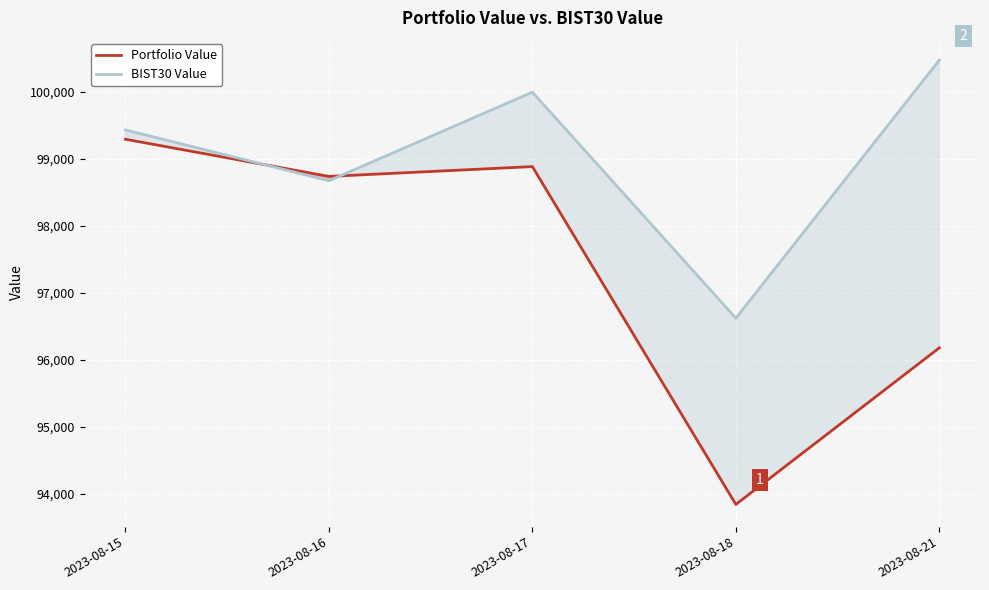

Read the Portfolio Value value at 2023-08-18.

93842.3